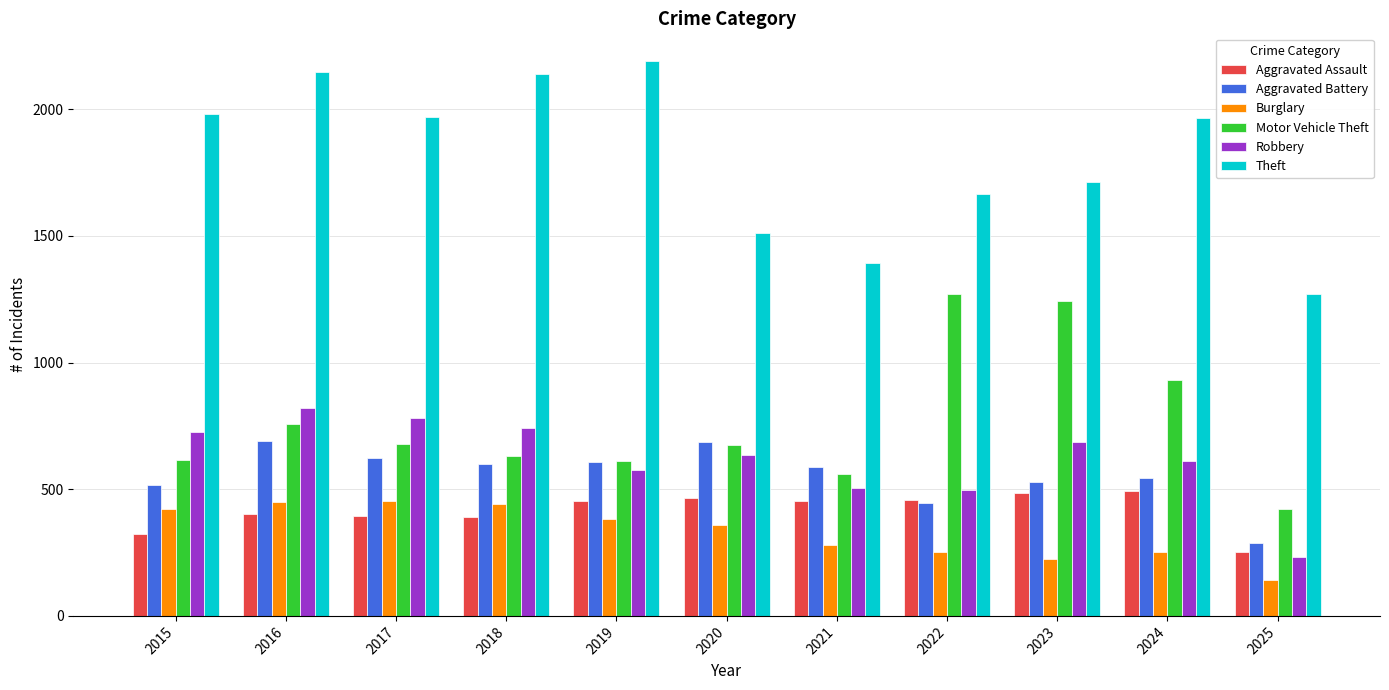

What is the value of the Aggravated Assault bar at the 1st from the left?

323